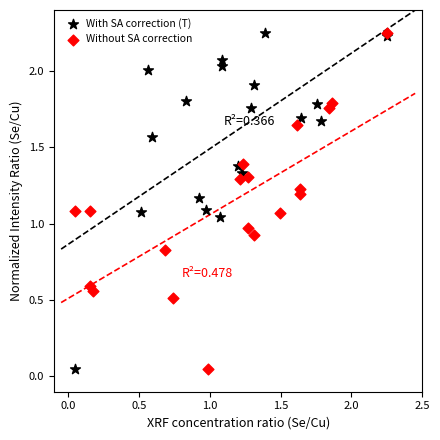

What are all the series names shown in the legend?

With SA correction (T), Without SA correction